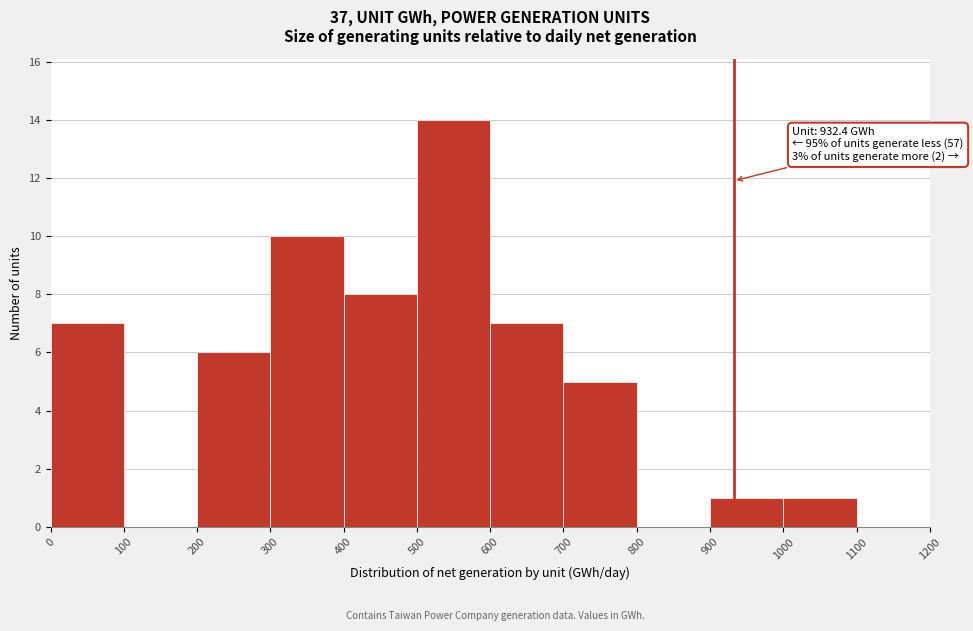

Over which range of the x-axis is the bar tallest?

500 to 600